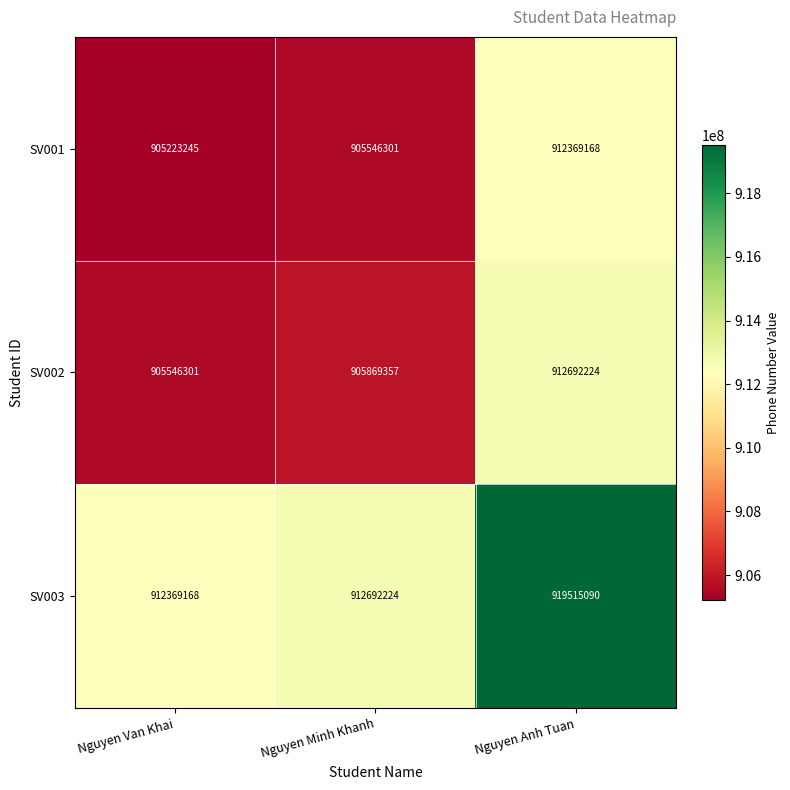

What is the average value of the SV003 series?

914858827